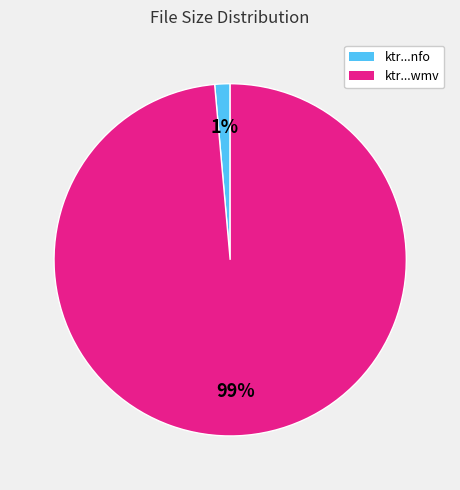

How many segments does this pie chart have?

2